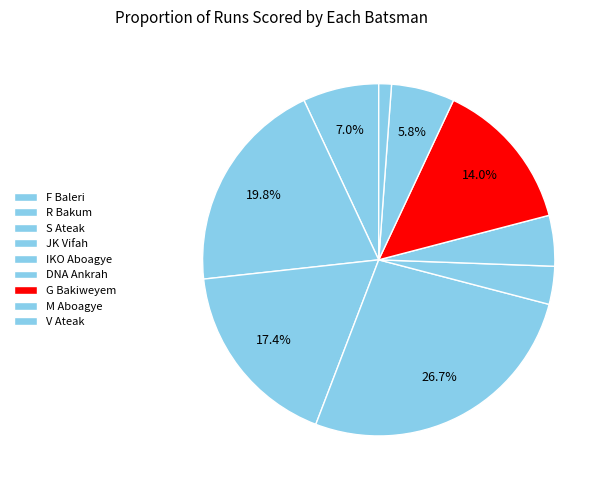

Rank the categories by value from highest to lowest.

JK Vifah, R Bakum, S Ateak, G Bakiweyem, F Baleri, M Aboagye, DNA Ankrah, IKO Aboagye, V Ateak